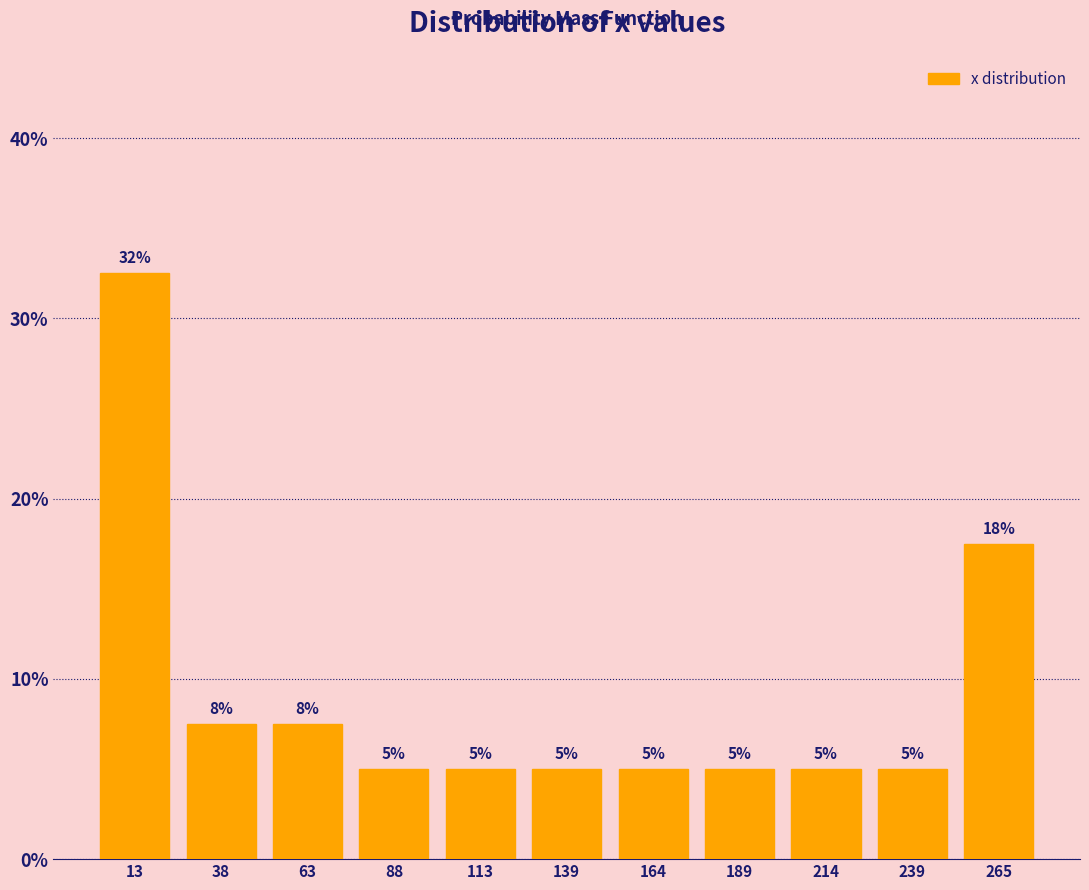

Over which range of the x-axis is the bar tallest?

0 to 25